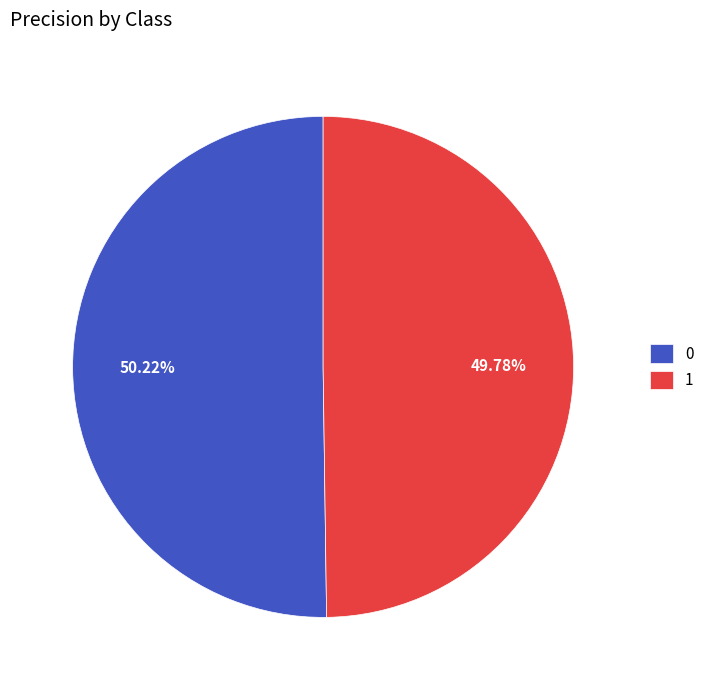

What percentage is the 1 slice, to the nearest percent?

50%